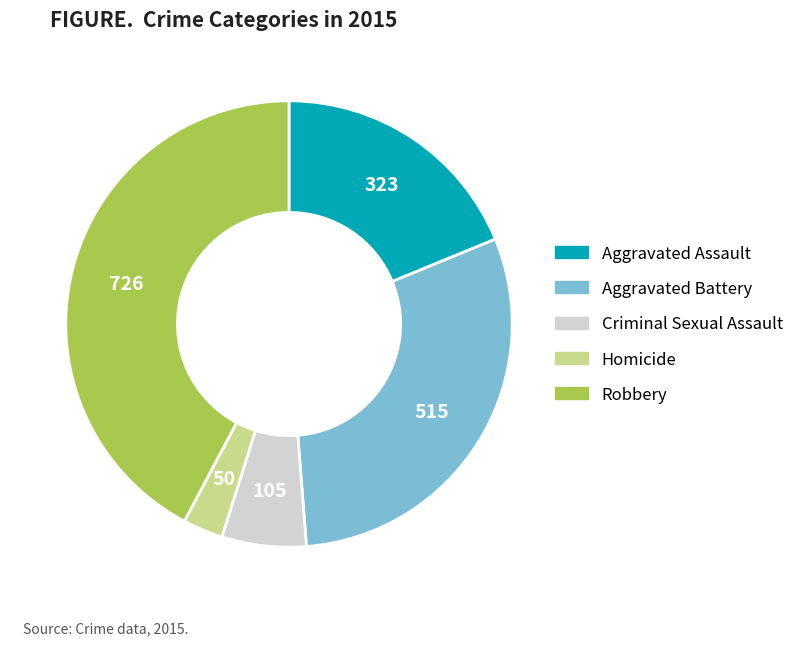

How many slices are in this pie chart?

5